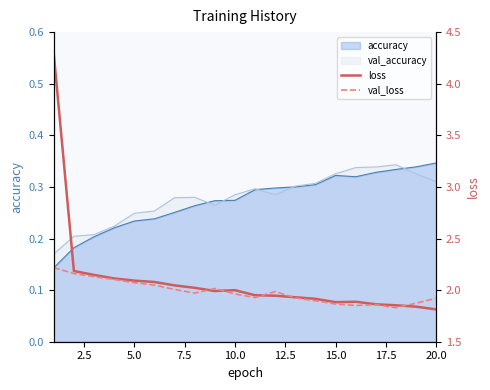

Which series has the largest total across all categories?

loss